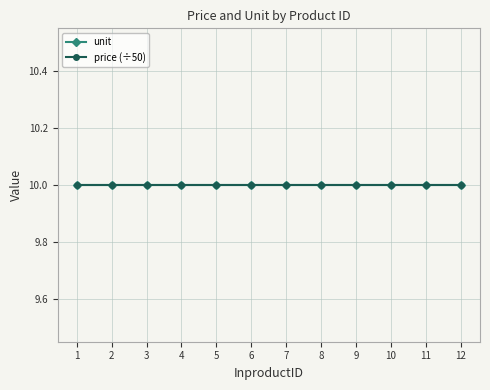

Is it true that price equals 319 at 2?

False